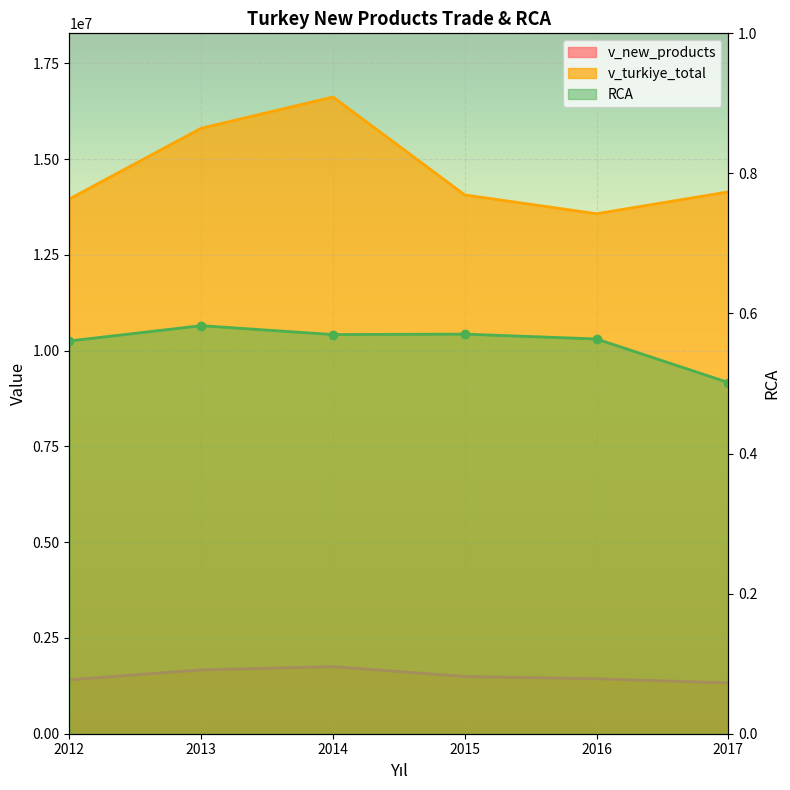

In RCA, how many points are lower than both neighbors (excluding endpoints)?

1